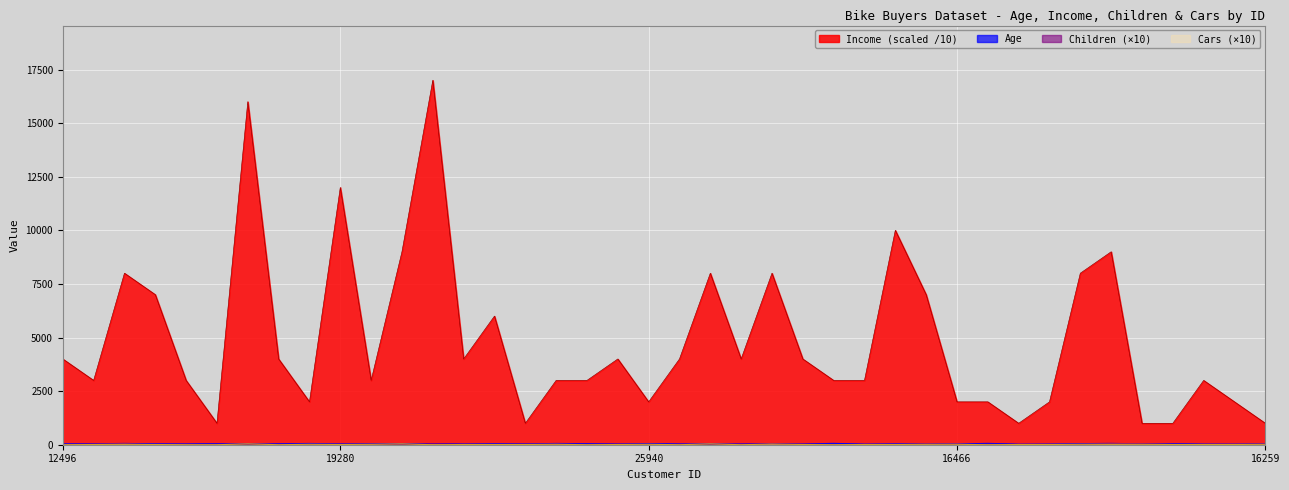

Is the value of Income at 25940 greater than the value of Children at 25940?

Yes